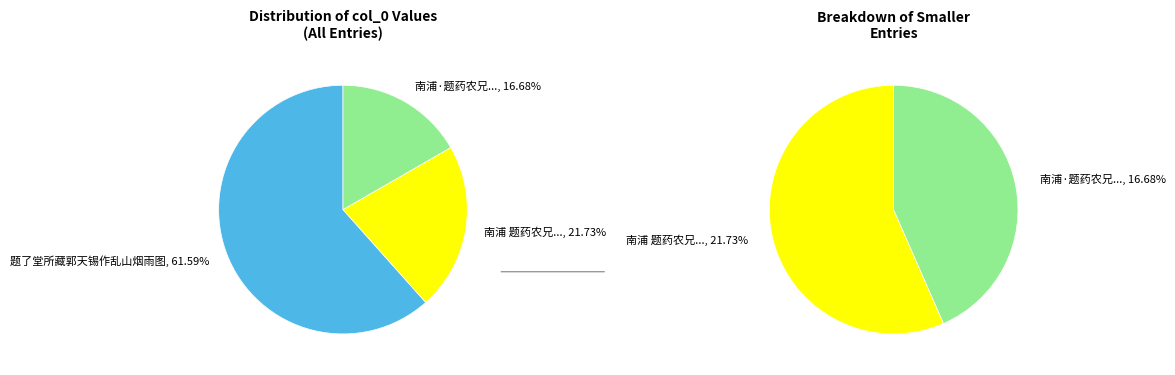

Is 题了堂所藏郭天锡作乱山烟雨图 the majority of the pie?

Yes